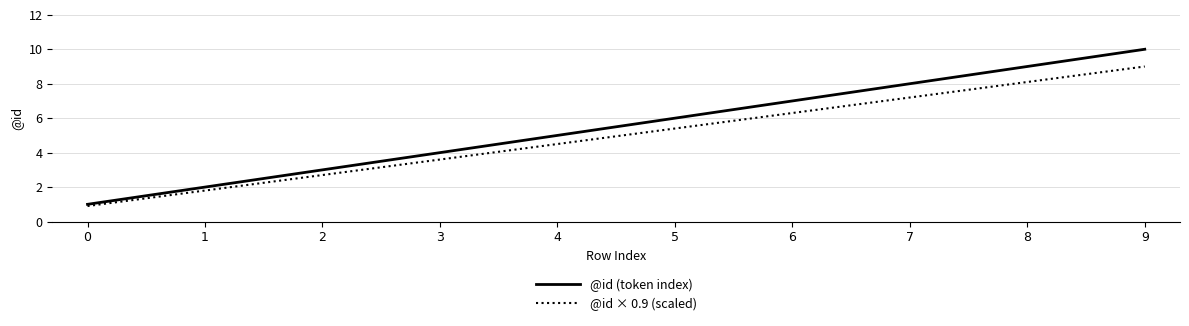

Is it true that @id × 0.9 (scaled) equals 9.9 at 6?

False